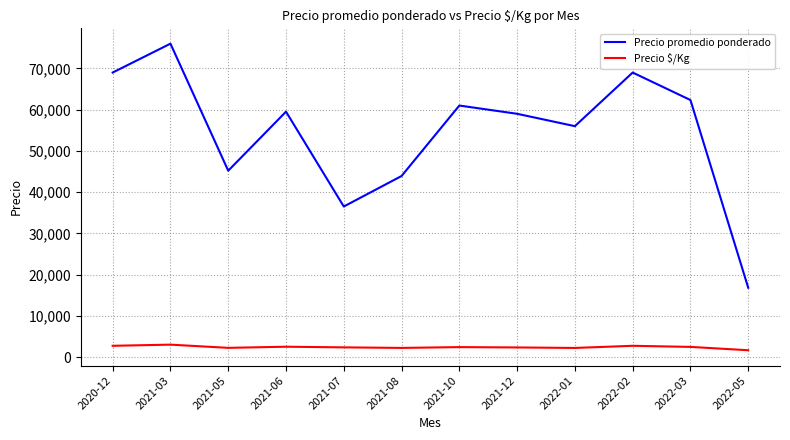

Which series has the widest spread of values?

Precio promedio ponderado